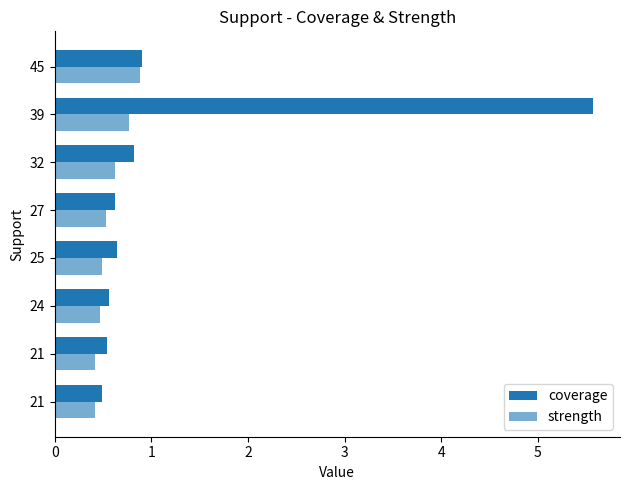

Reading left to right, extract all data points from this chart.

coverage: 0.5	0.5	0.6	0.6	0.6	0.8	5.6	0.9
strength: 0.4	0.4	0.5	0.5	0.5	0.6	0.8	0.9